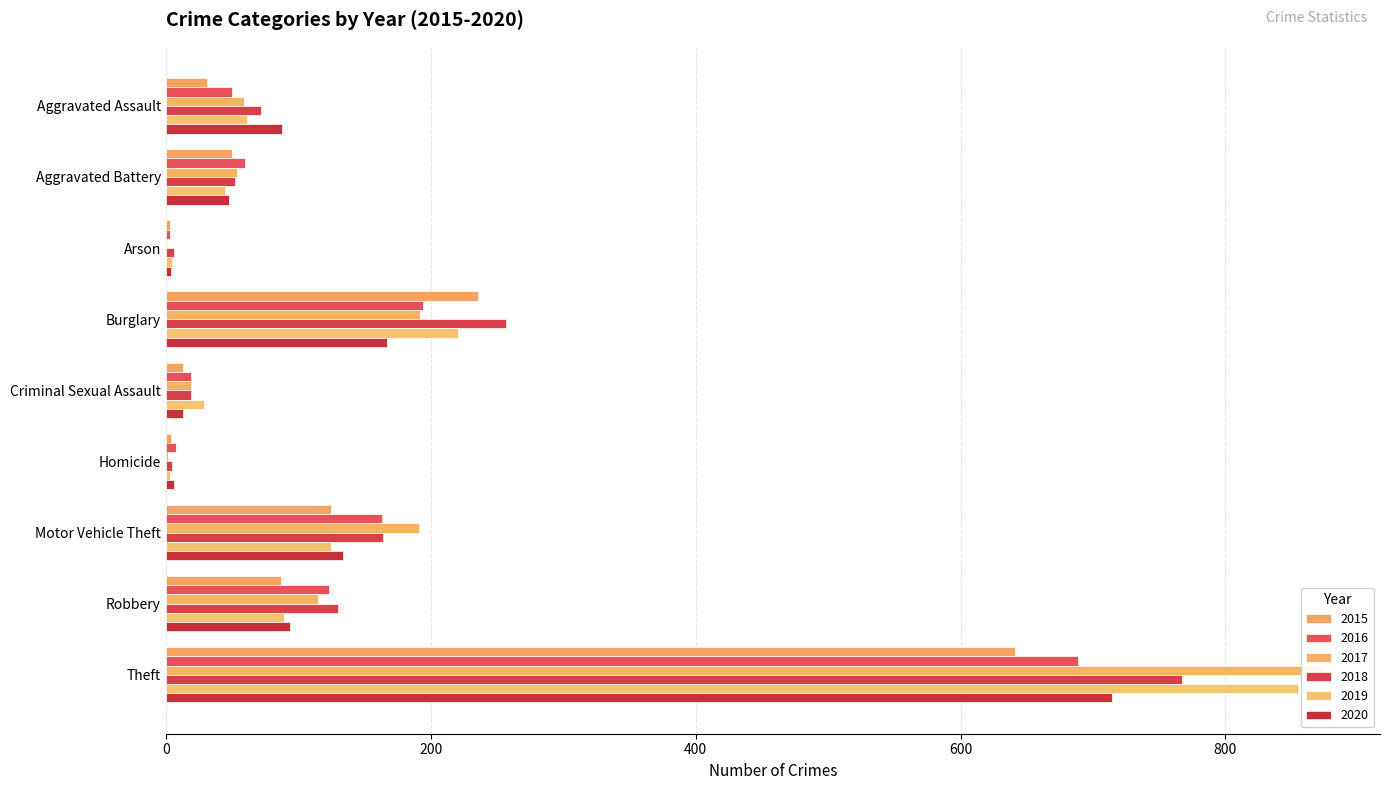

What is the value of the 2020 bar at the 7th from the left?

134